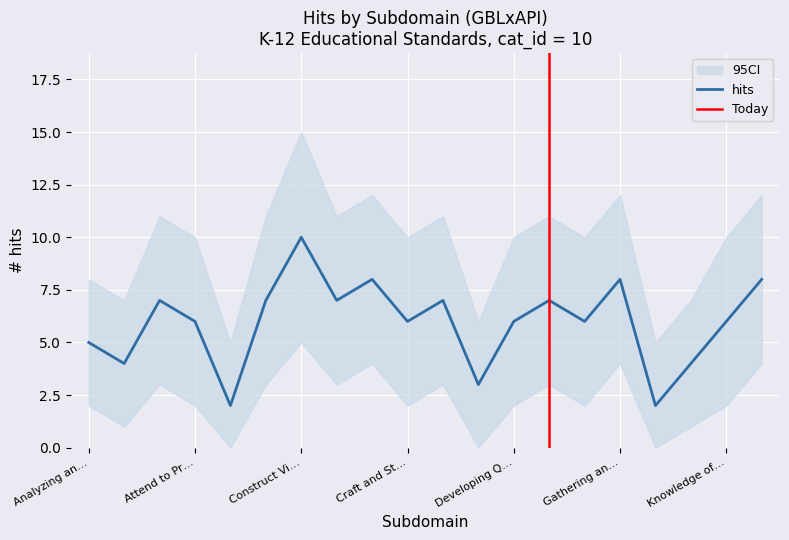

Rank the series by their maximum value, from lowest to highest.

hits_lower, hits, hits_upper